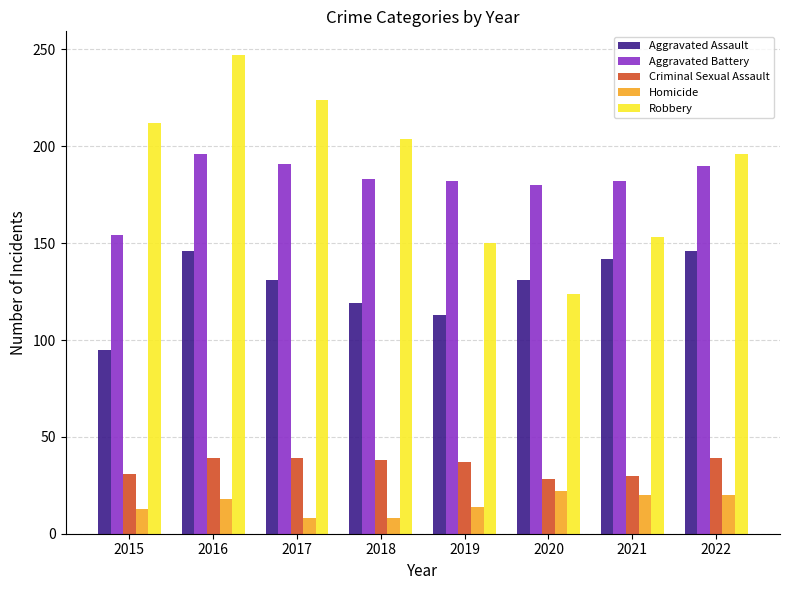

Count the number of categories in the chart.

8